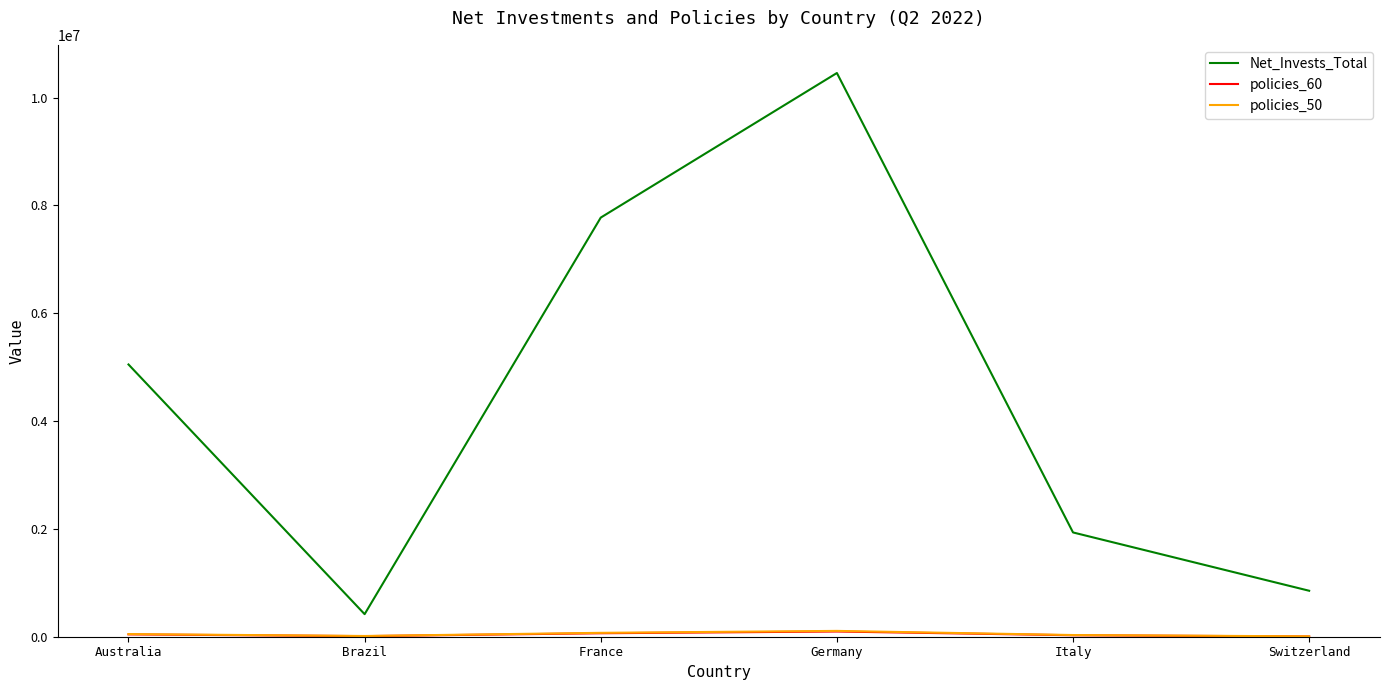

What is the smallest value displayed?

4863.6